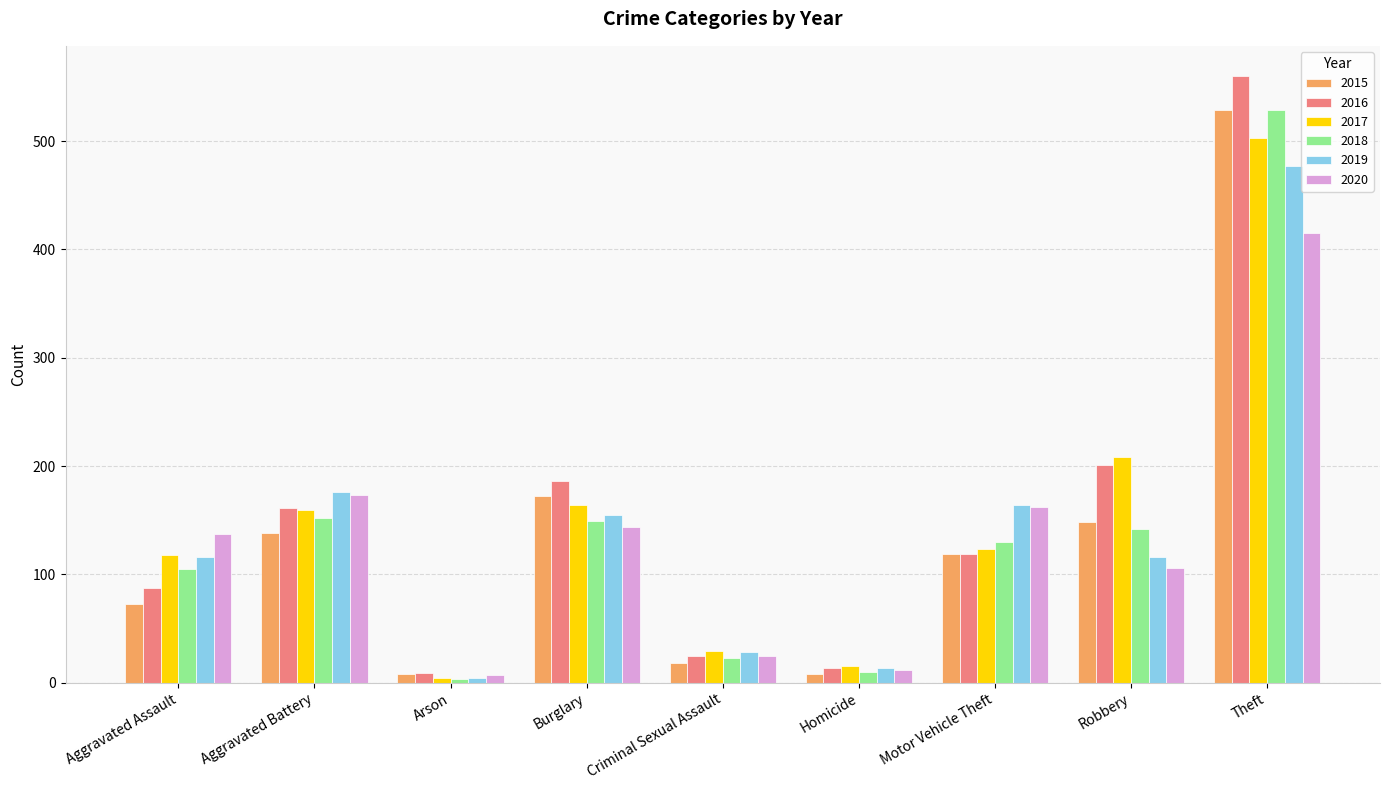

What is the difference between the highest and lowest values at Aggravated Battery?

38